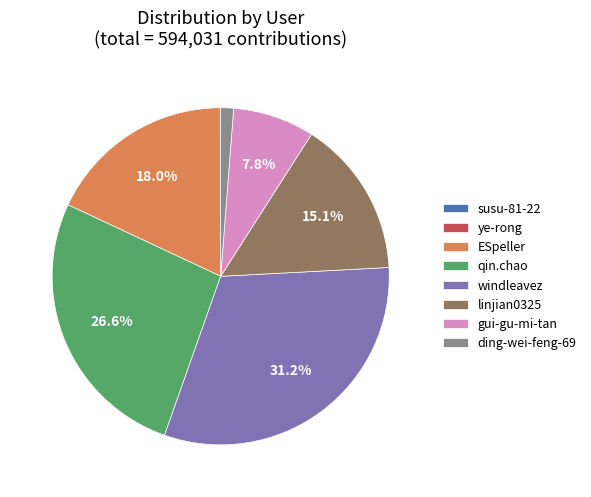

Does any single category account for the majority?

No